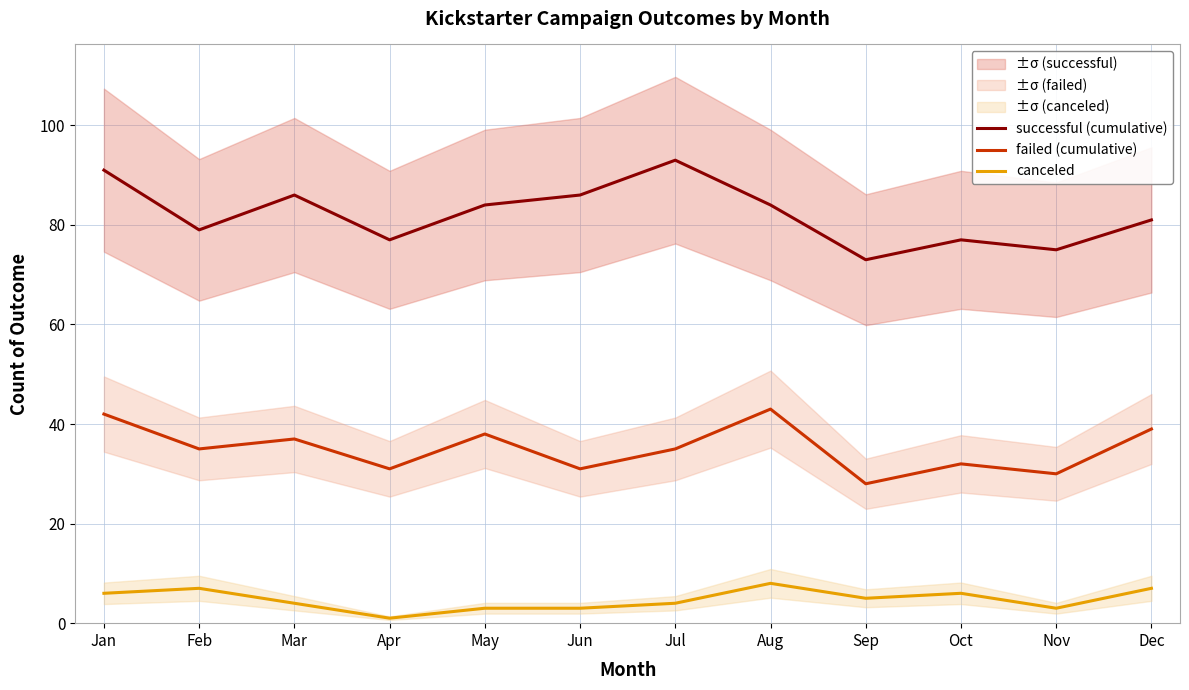

What is the value of the canceled point at the 1st from the left?

6